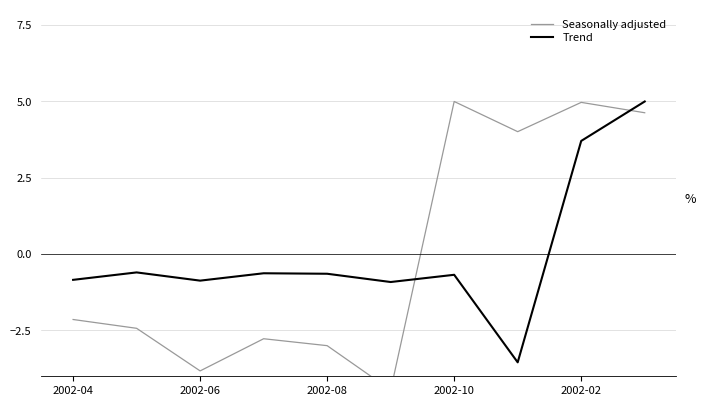

The value of Trend at 2002-06 is -1.6. True or false?

False